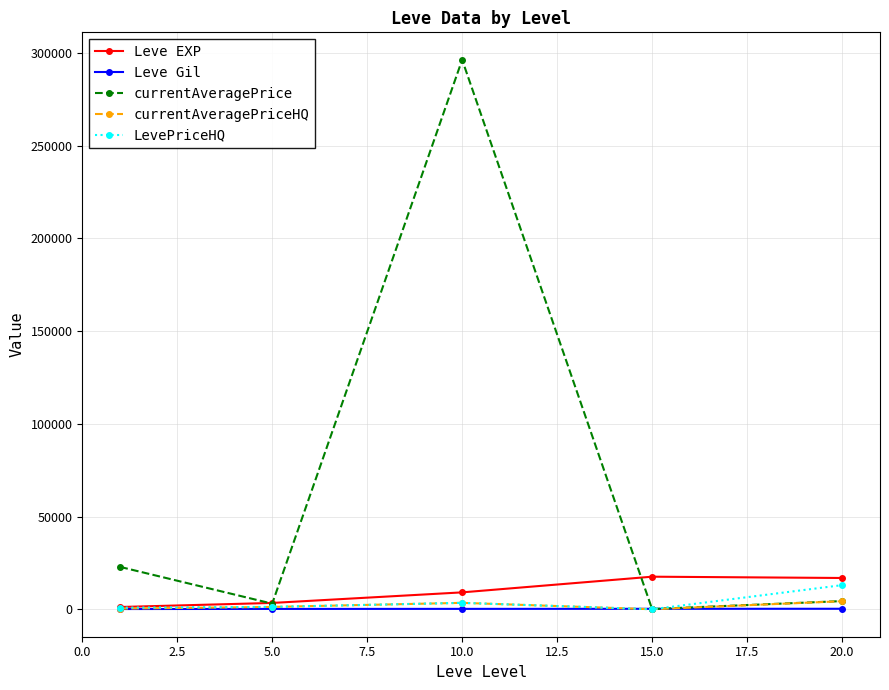

Which series has the widest spread of values?

currentAveragePrice